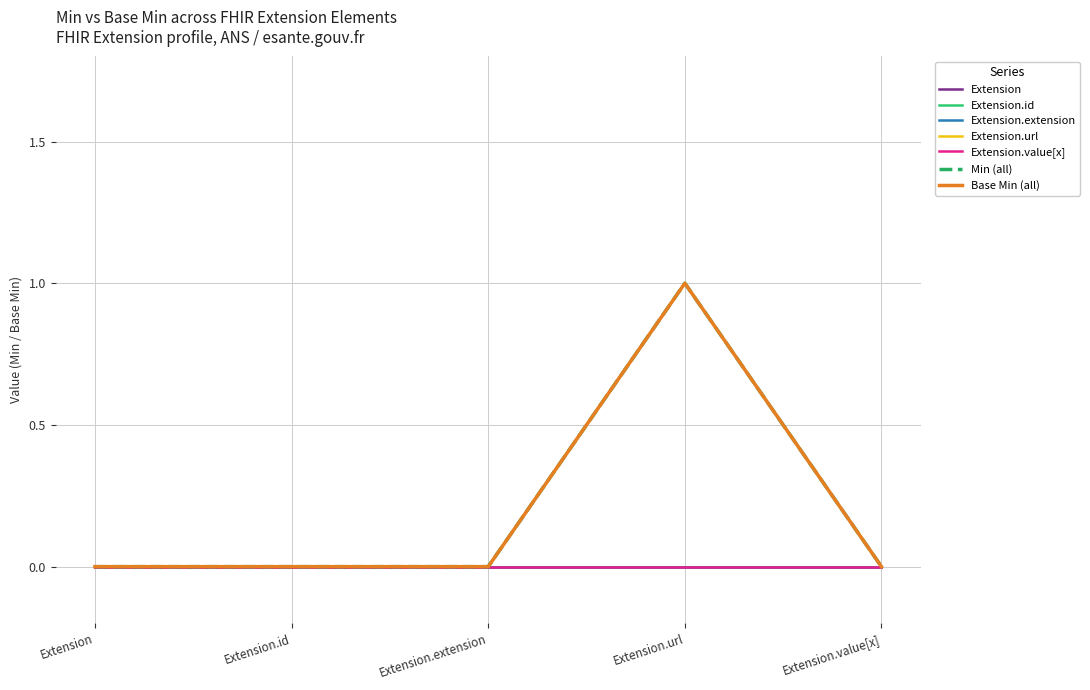

At Extension.value[x], list the series in order from largest to smallest.

Extension.url, Extension, Extension.id, Extension.extension, Extension.value[x]